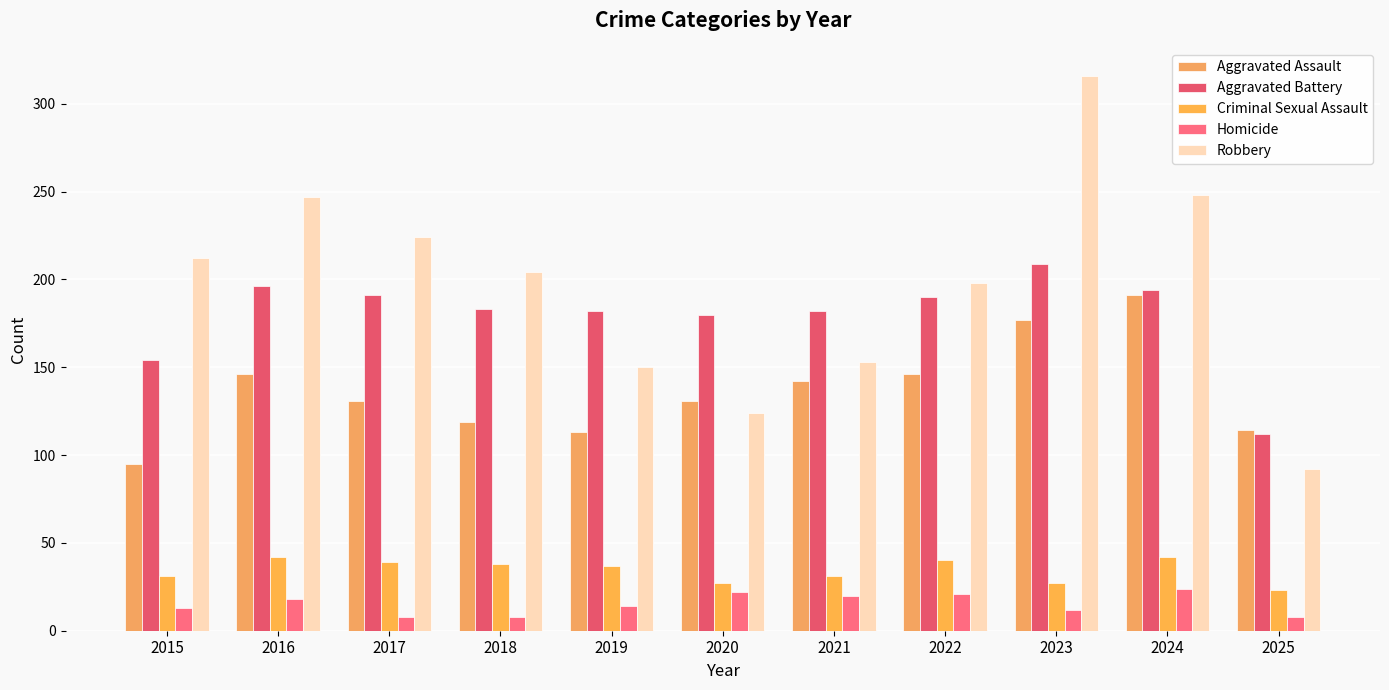

At how many categories does at least one series exceed 292?

1